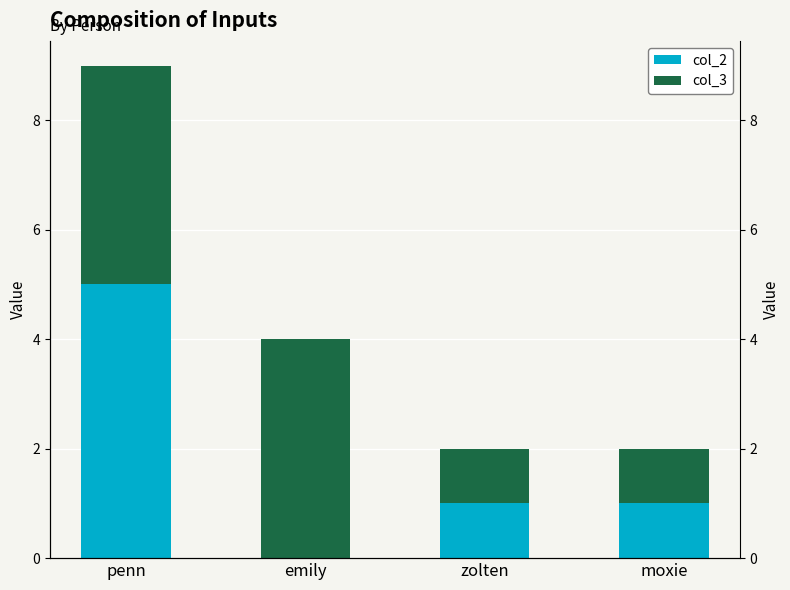

Reading right to left, transcribe all the data shown in this chart.

col_2: moxie=1	zolten=1	emily=0	penn=5
col_3: moxie=1	zolten=1	emily=4	penn=4